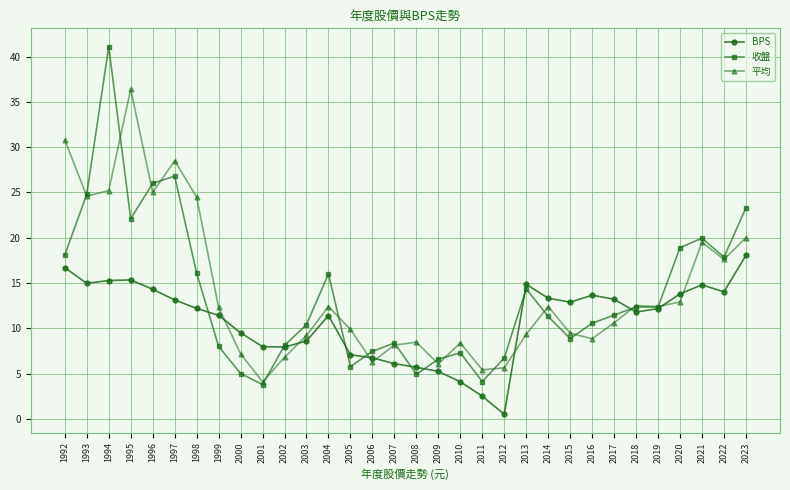

What is the difference between the maximum and minimum values in the 平均 series?

32.3